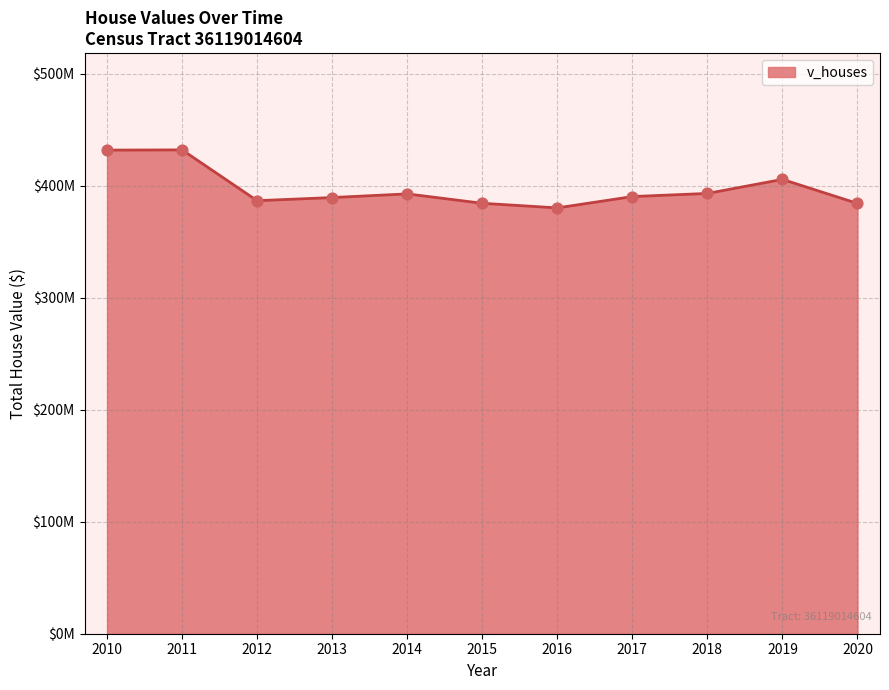

Is this an area chart (filled region under the line)?

Yes